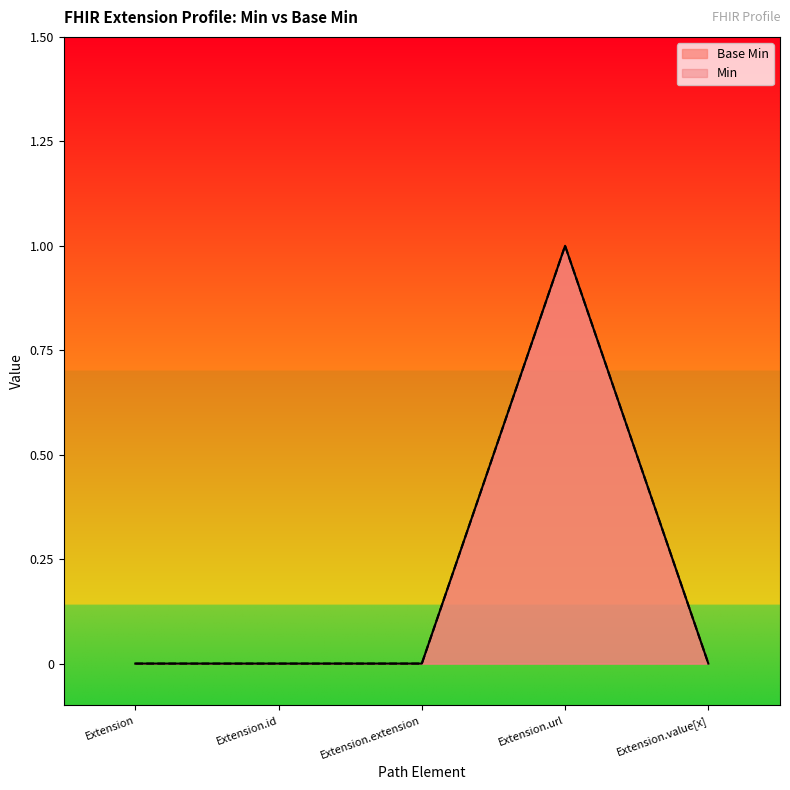

Between Extension and Extension.id, which is larger?

Extension